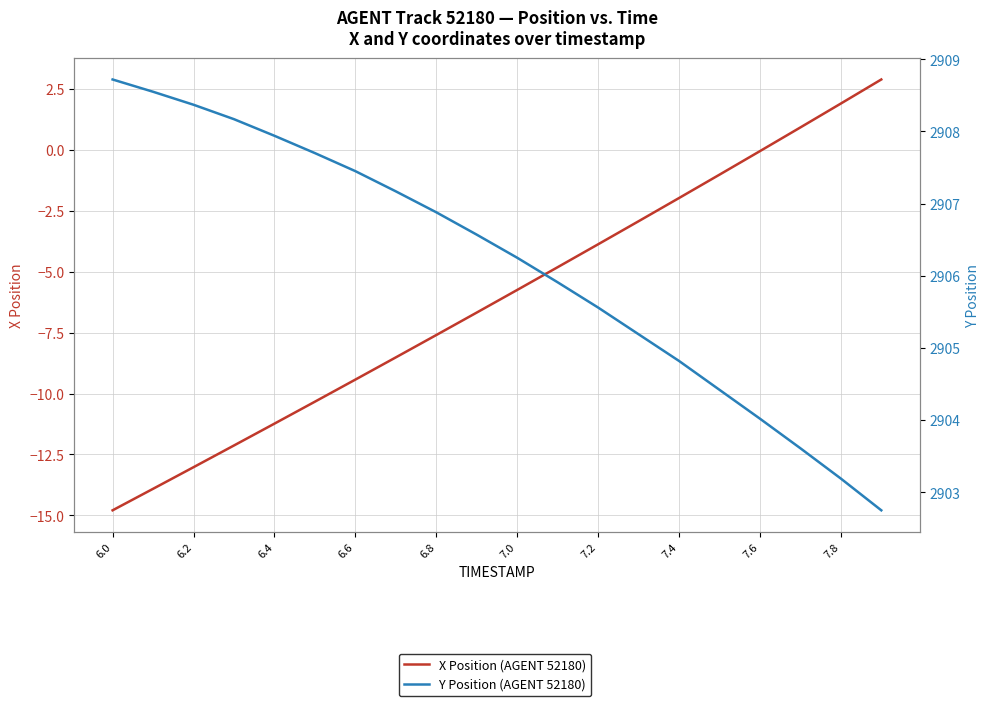

Reading left to right, what are all the values shown in this chart?

X Position (AGENT 52180): -14.8	-13.9	-13.0	-12.1	-11.2	-10.3	-9.4	-8.5	-7.6	-6.7	-5.7	-4.8	-3.9	-2.9	-2.0	-1.0	-0.0	0.9	1.9	2.9
Y Position (AGENT 52180): 2908.7	2908.6	2908.4	2908.2	2907.9	2907.7	2907.4	2907.2	2906.9	2906.6	2906.2	2905.9	2905.6	2905.2	2904.8	2904.4	2904.0	2903.6	2903.2	2902.8